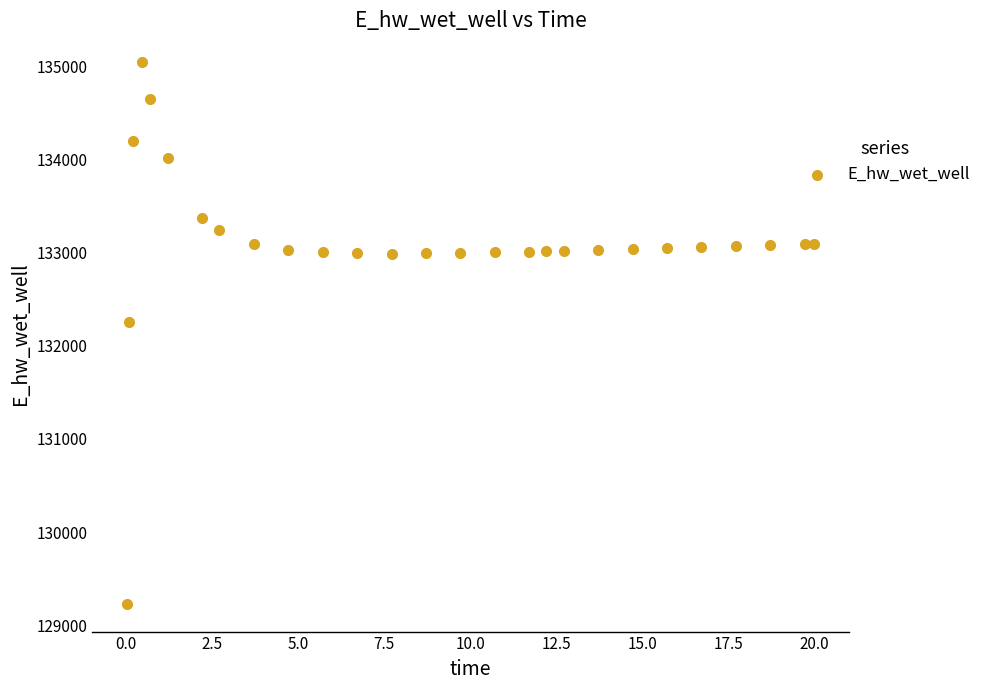

What is the range of Y values (max minus min)?

5816.5